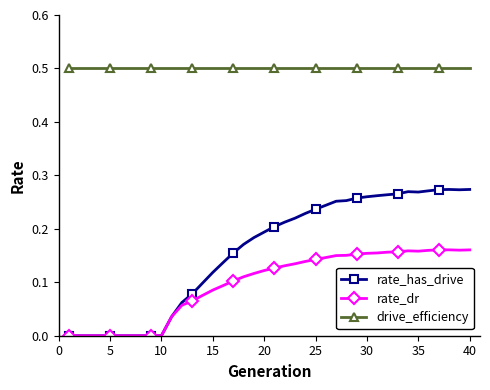

Does the chart have visible grid lines?

No